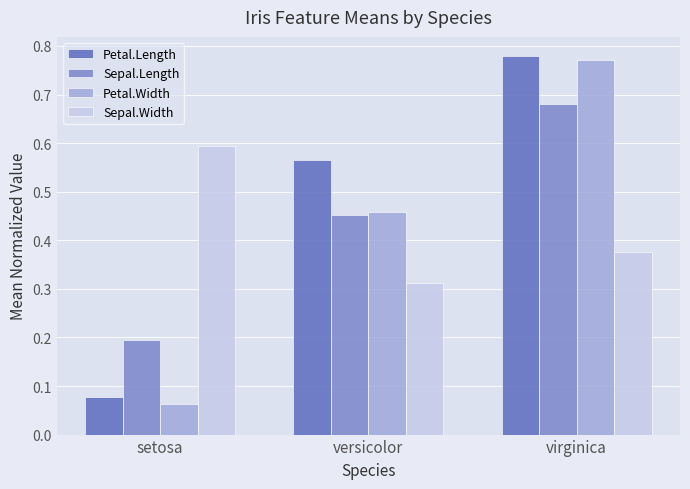

Which series has the largest total across all categories?

Petal.Length